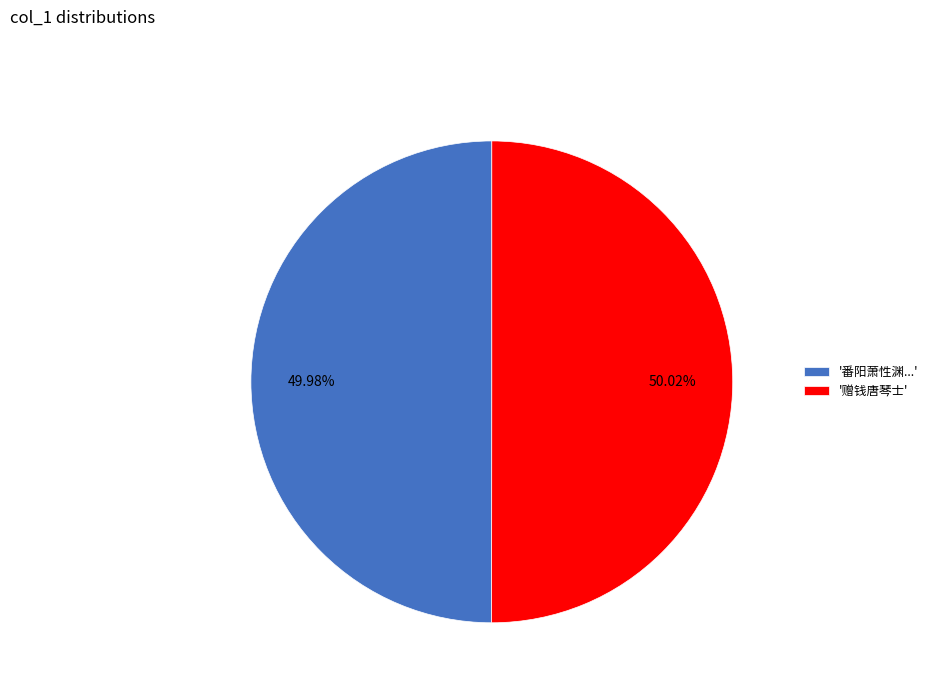

Approximately how many times larger is the value at '赠钱唐琴士' compared to '番阳萧性渊...'?

1.0